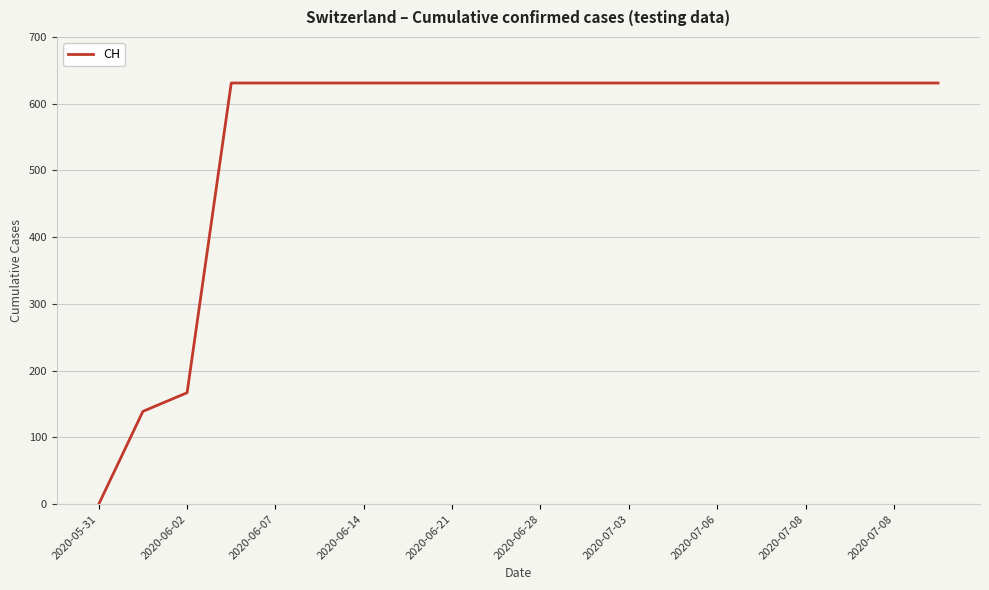

How many series are shown in this chart?

1